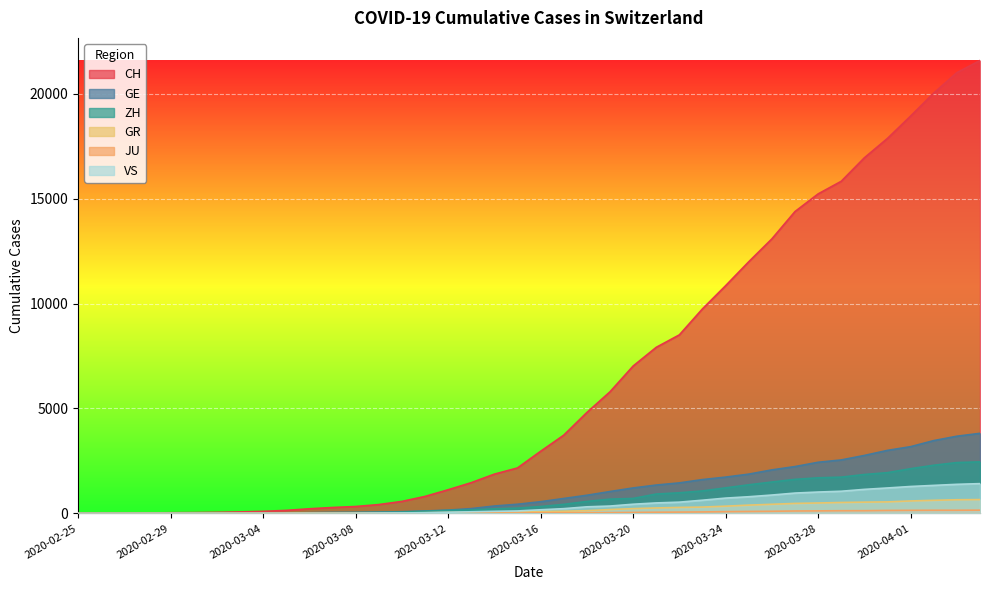

What is the highest value of the CH series?

21587